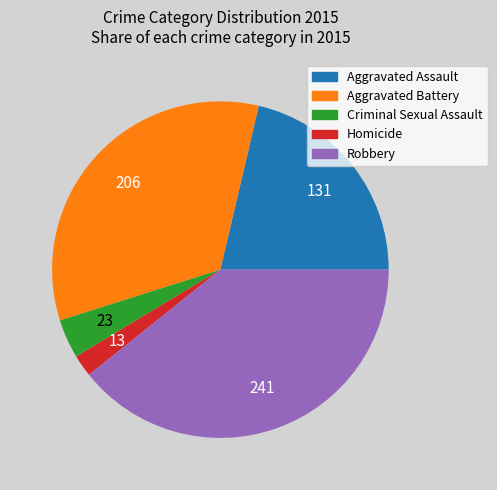

Which has a higher value, Aggravated Assault or Criminal Sexual Assault?

Aggravated Assault